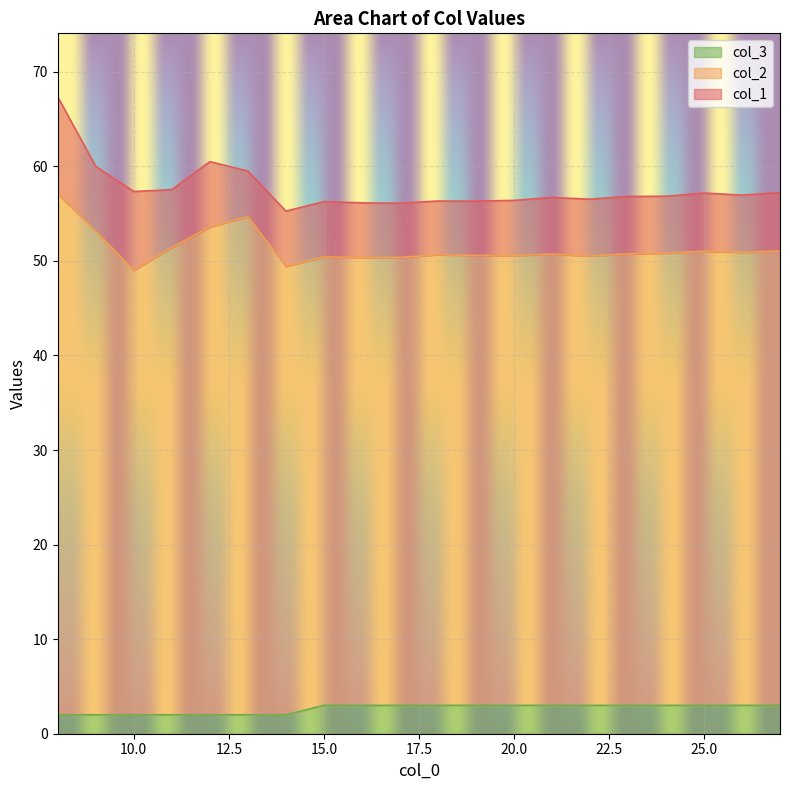

List the labels in order of col_3 value, smallest first.

8, 9, 10, 11, 12, 13, 14, 15, 16, 17, 18, 19, 20, 21, 22, 23, 24, 25, 26, 27